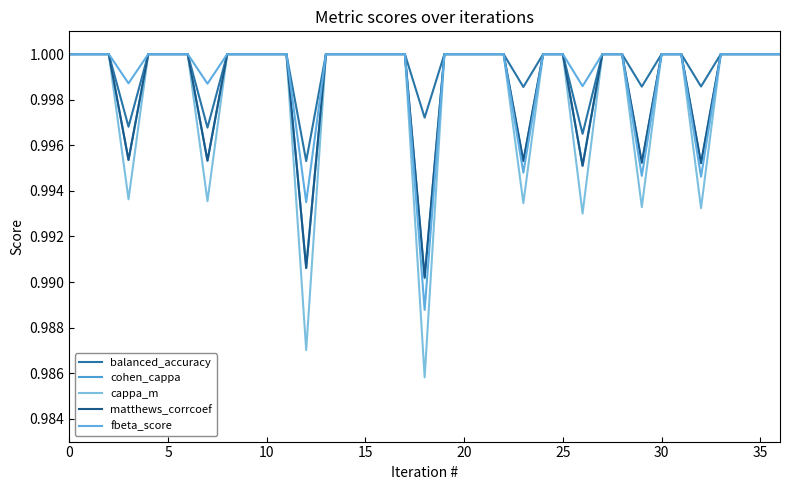

How many lines are shown in the chart?

5